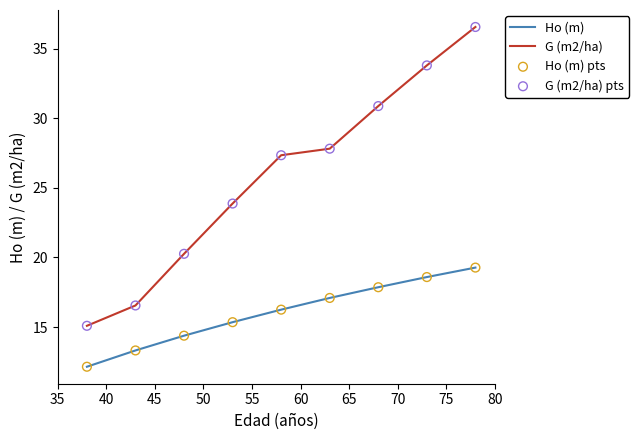

At how many categories does at least one series exceed 17?

7